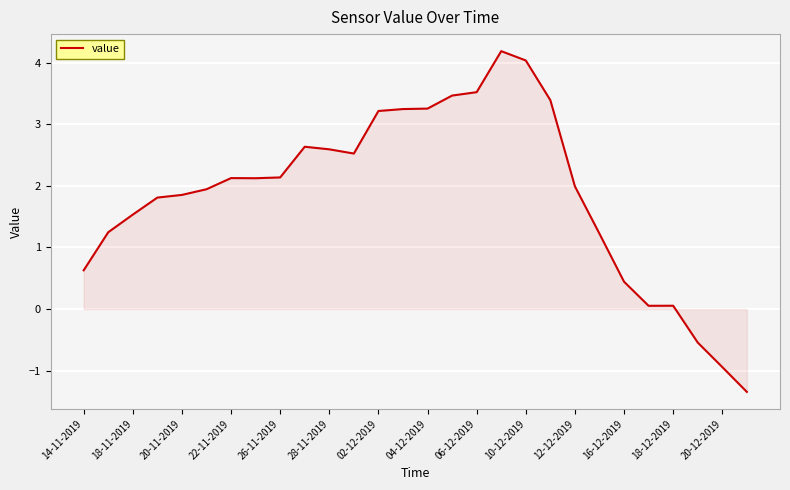

What is the greatest value displayed?

4.2